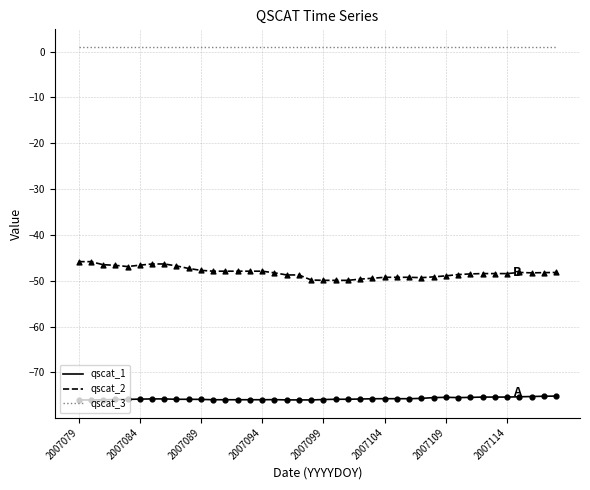

Which series has the largest total across all categories?

qscat_3